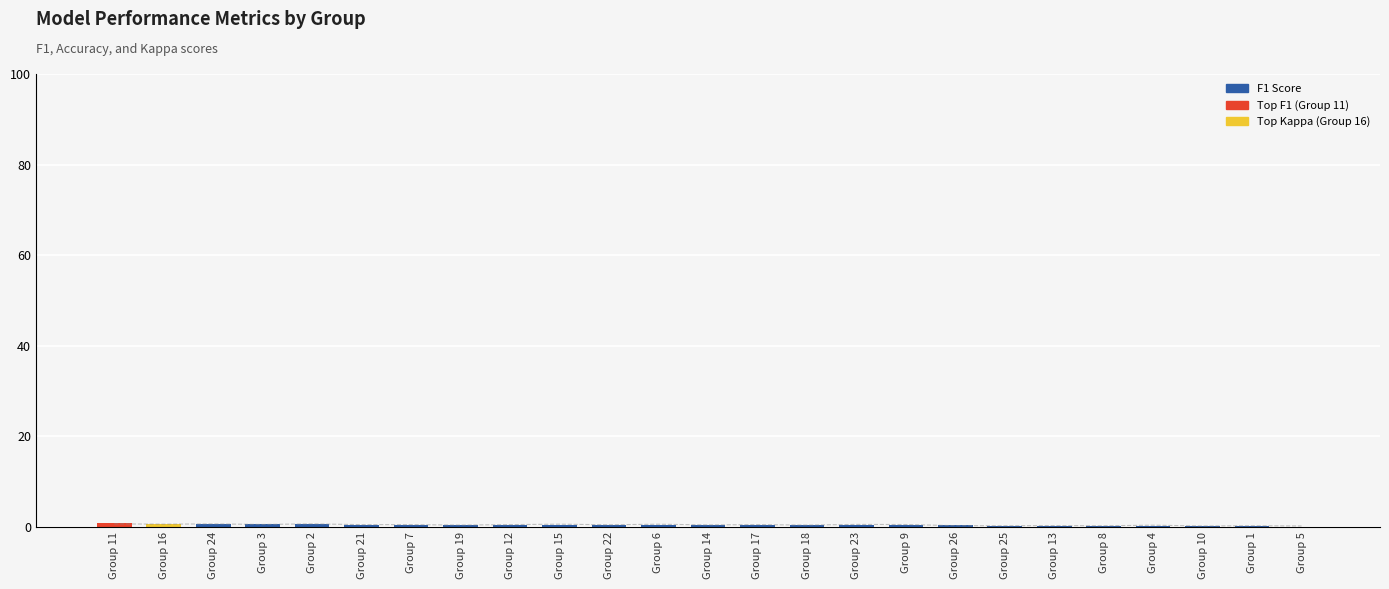

At which category is the sum across all series the highest?

Group 11